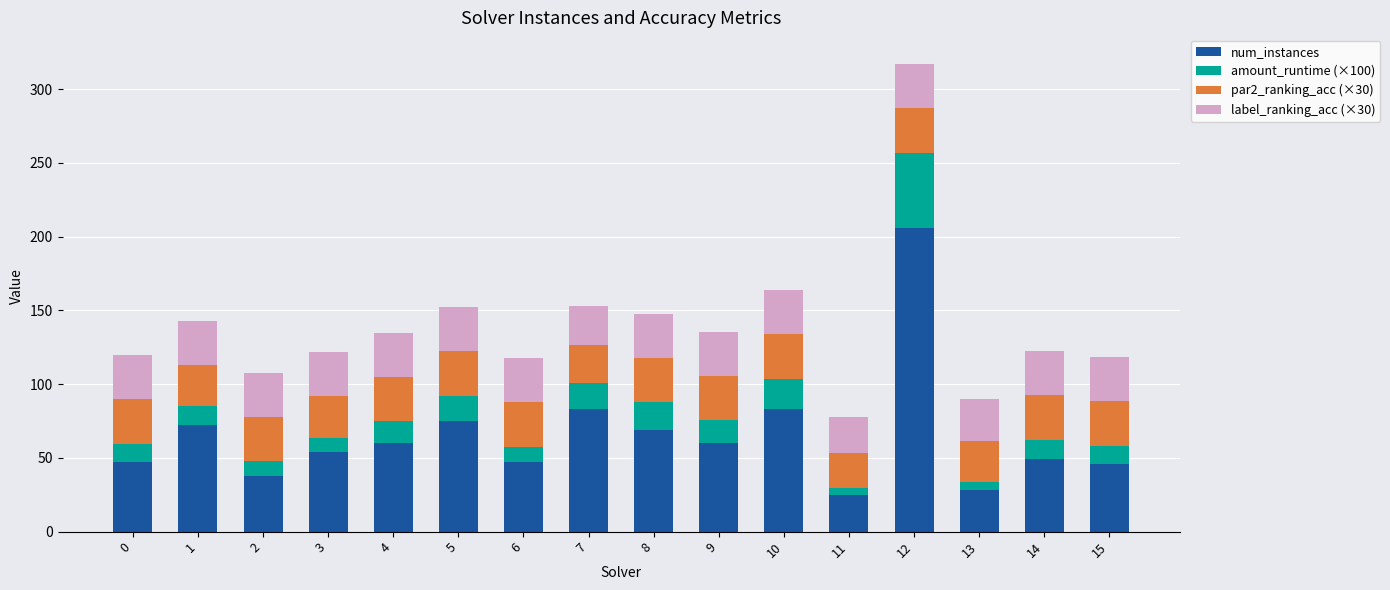

What is the total value across all series at 8?

147.7